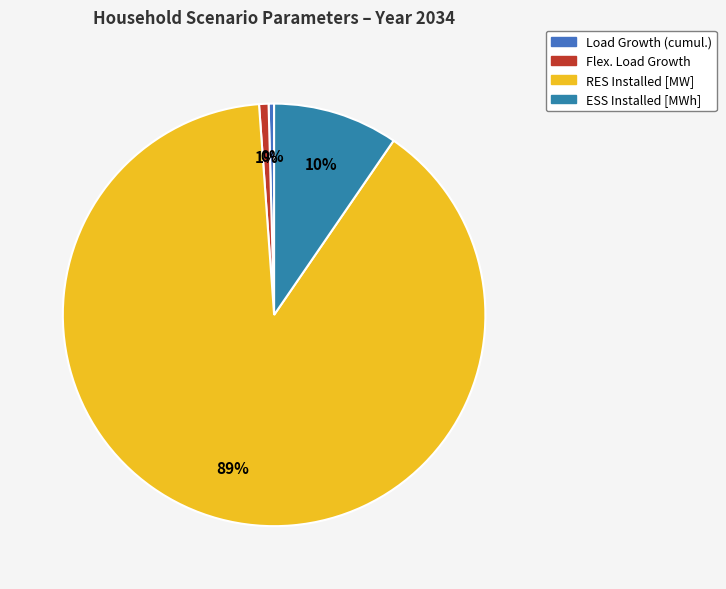

Rank the categories by value from lowest to highest.

Load Growth (cumul.), Flex. Load Growth, ESS Installed [MWh], RES Installed [MW]